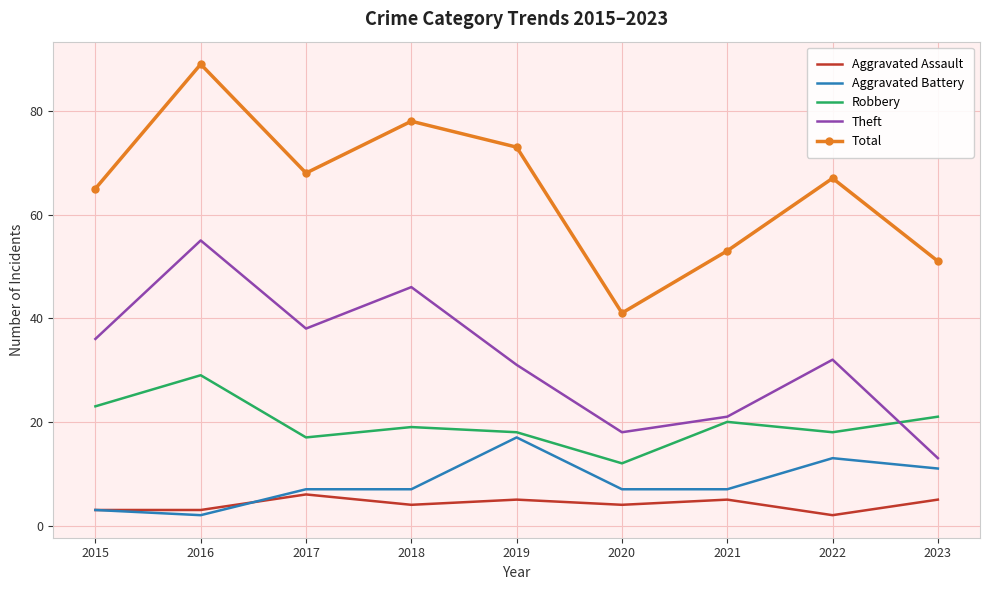

Which series has the largest total across all categories?

Total